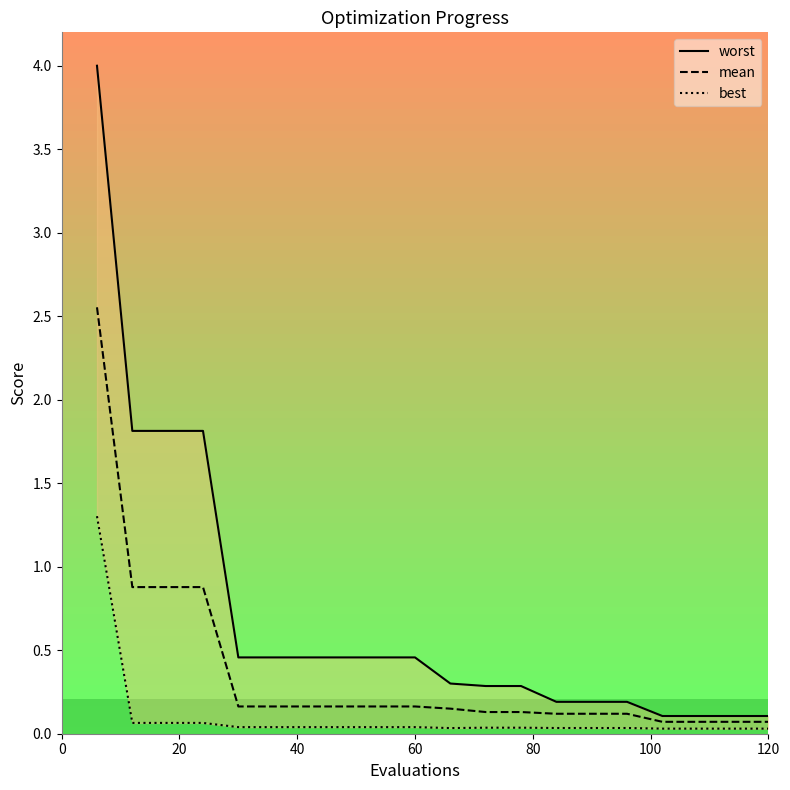

List the series in order of their overall mean, highest first.

worst, mean, best